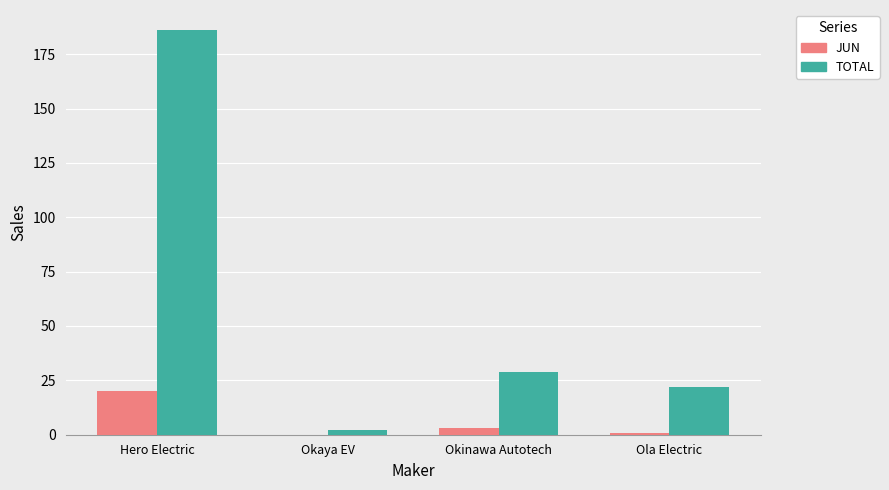

Does the chart contain stacked bars?

No